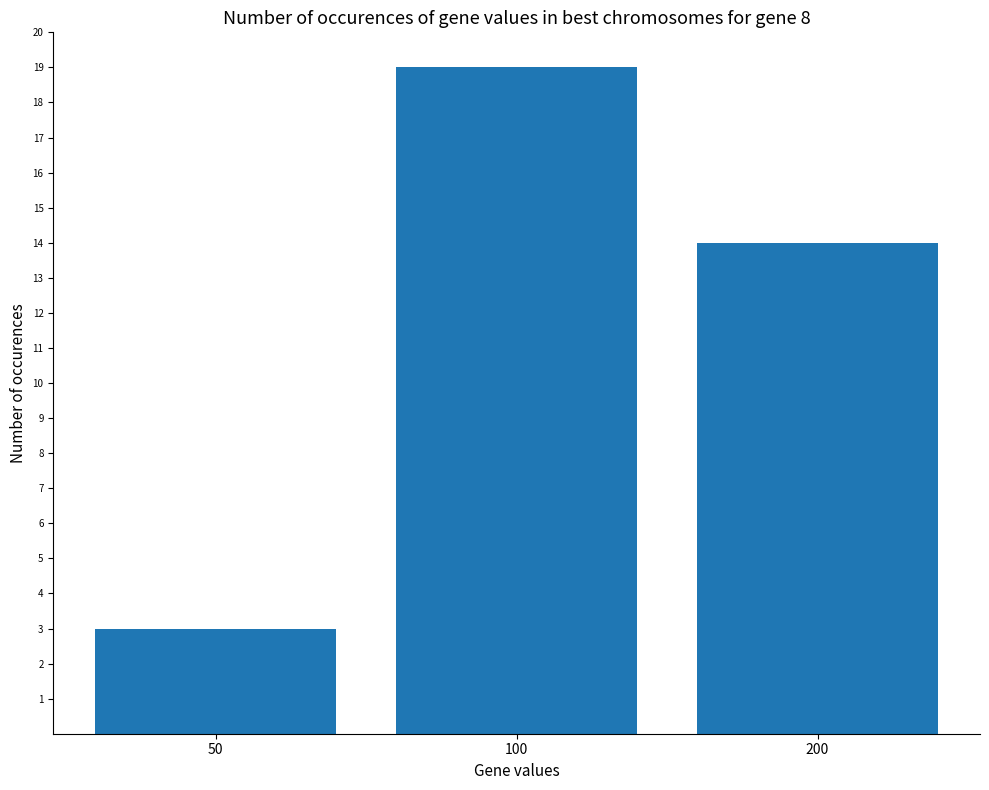

At which category does the chart reach its peak across all series?

100